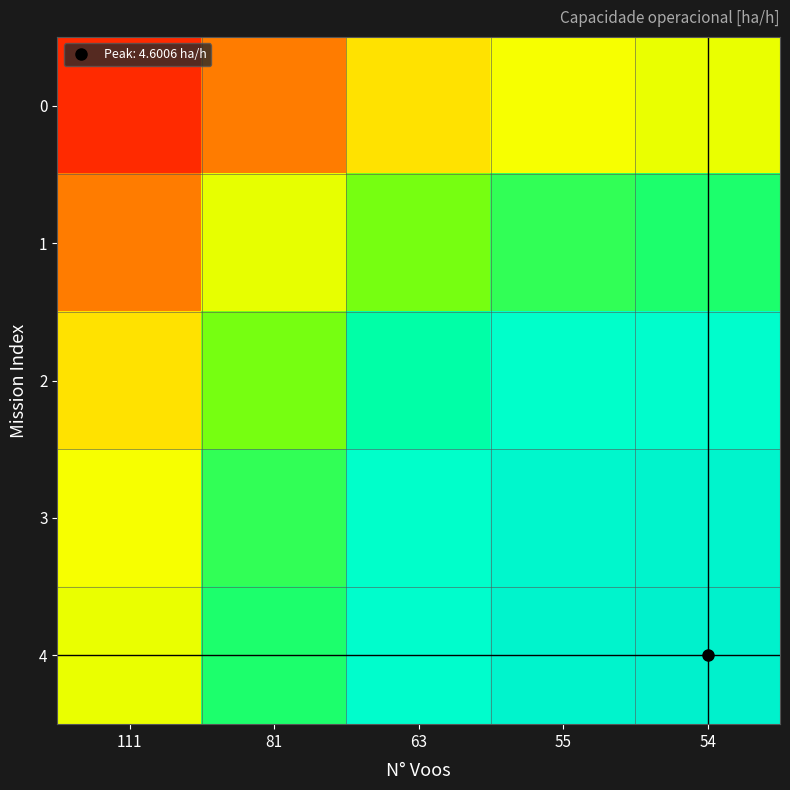

At how many categories does at least one series exceed 4?

5